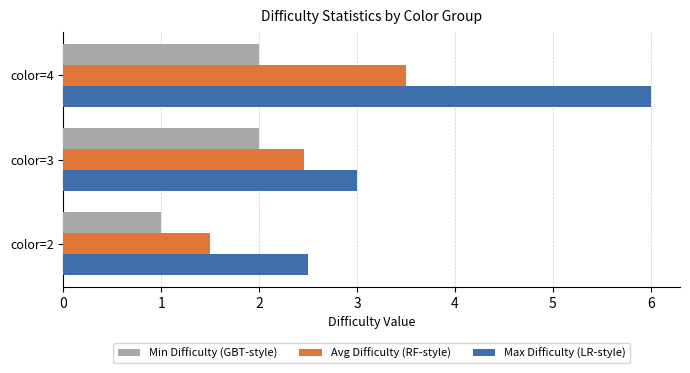

What is the difference between the maximum and minimum values in the Avg Difficulty (RF-style) series?

2.0